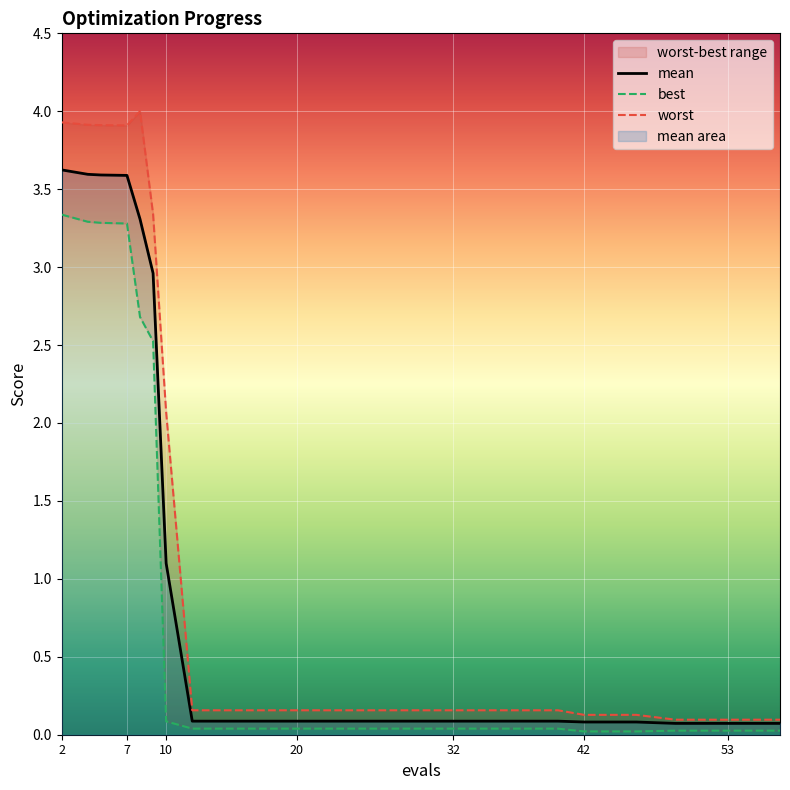

What is the maximum value shown in the chart?

4.0